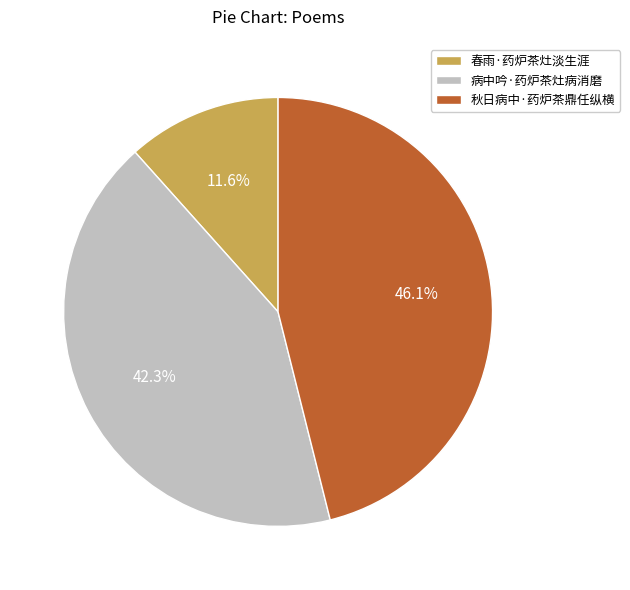

Which slice is the largest?

秋日病中·药炉茶鼎任纵横